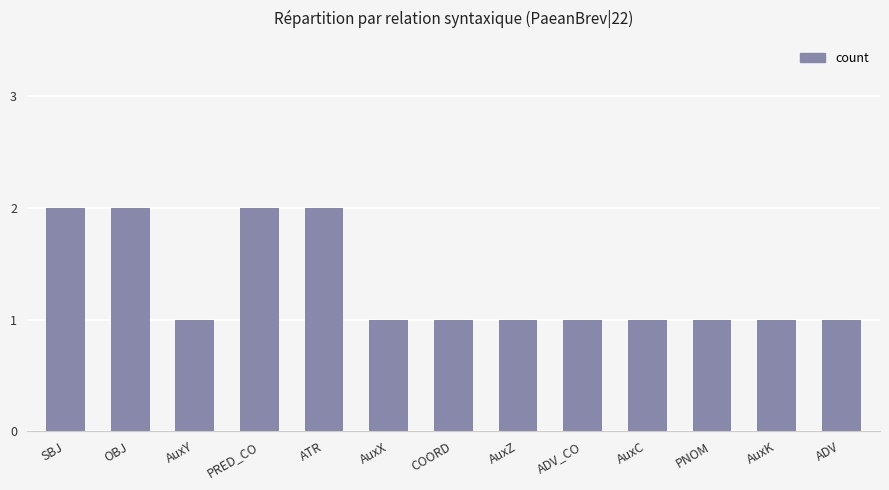

Reading left to right, what are all the values shown in this chart?

2	2	1	2	2	1	1	1	1	1	1	1	1